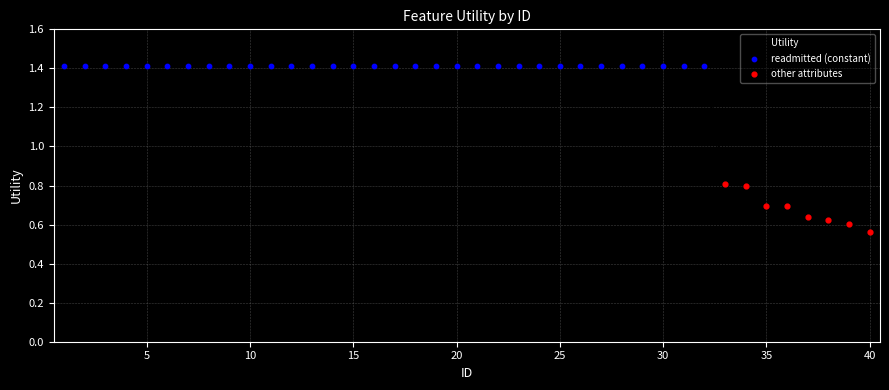

How many values are between 1 and 2?

32